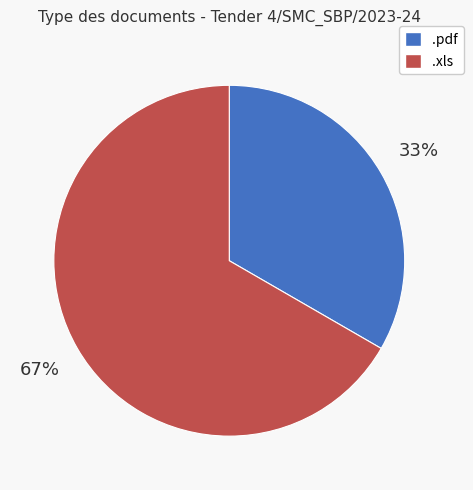

What is the ratio of the value at .pdf to the value at .xls?

0.5